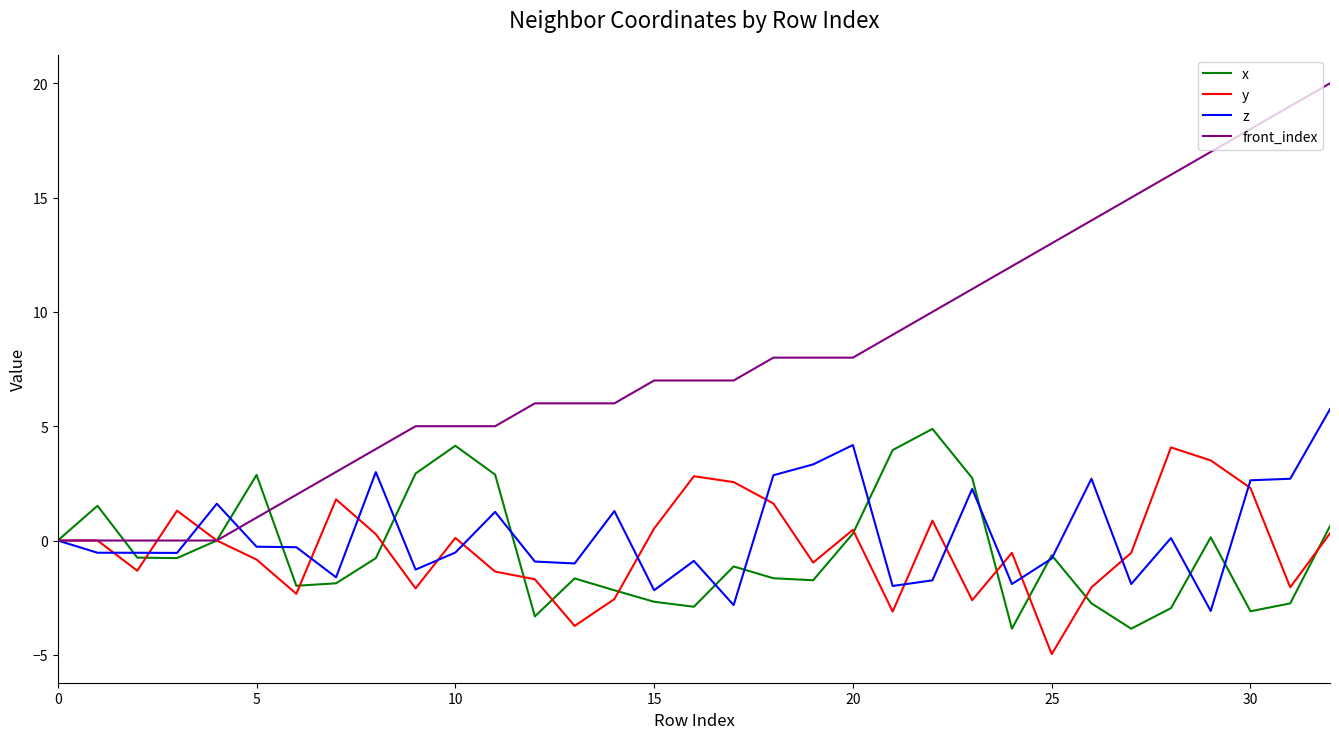

What is the maximum value shown in the chart?

20.0